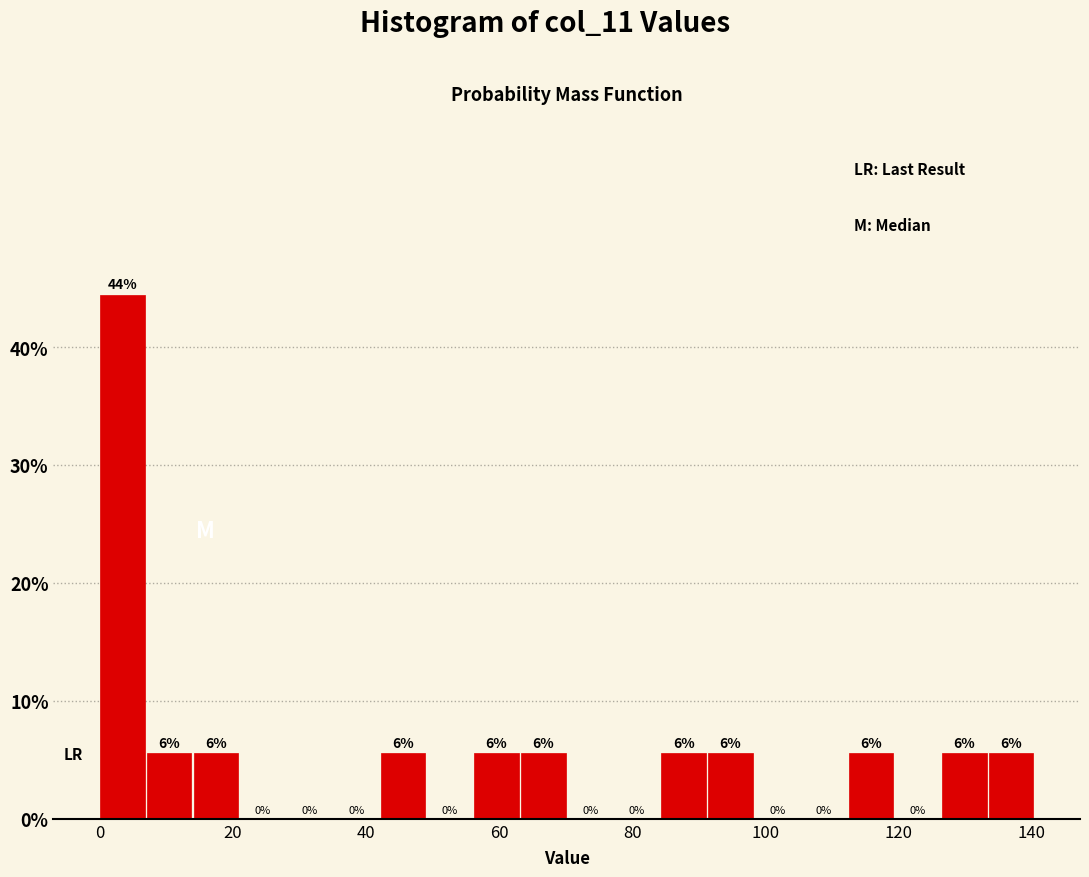

Read against the x-axis, roughly where is the centre of the tallest bar?

4